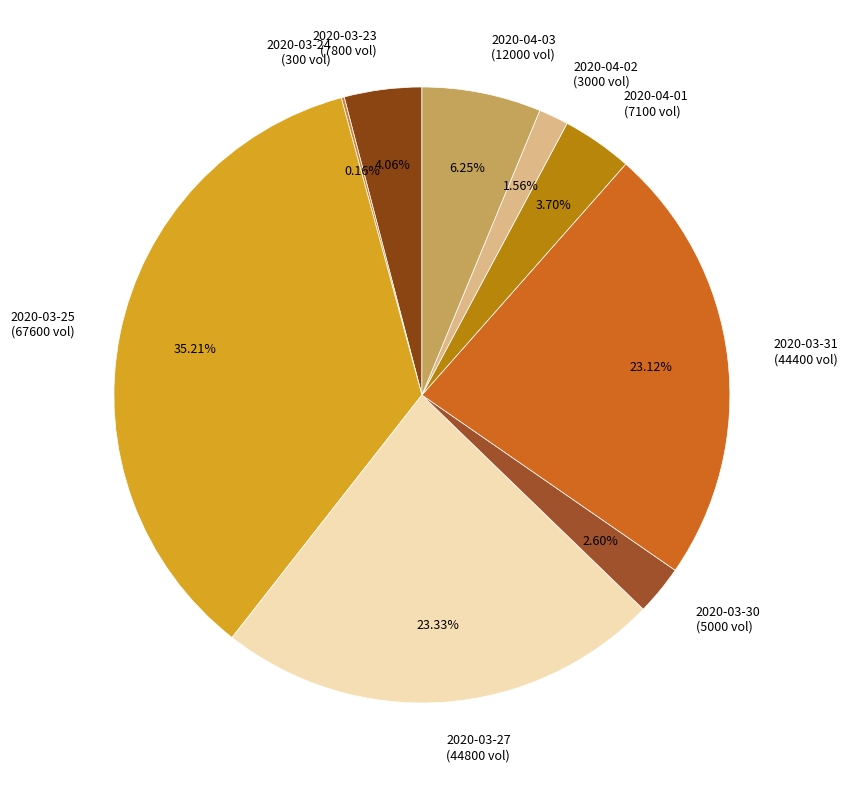

What is the largest slice in the pie chart?

2020-03-25